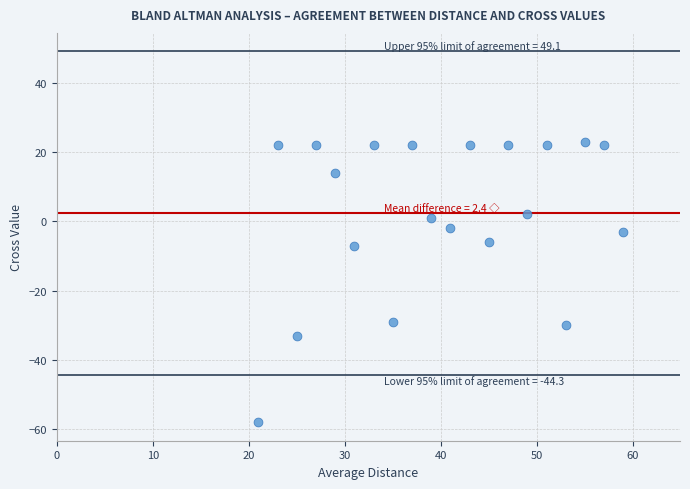

How many data points are displayed?

20